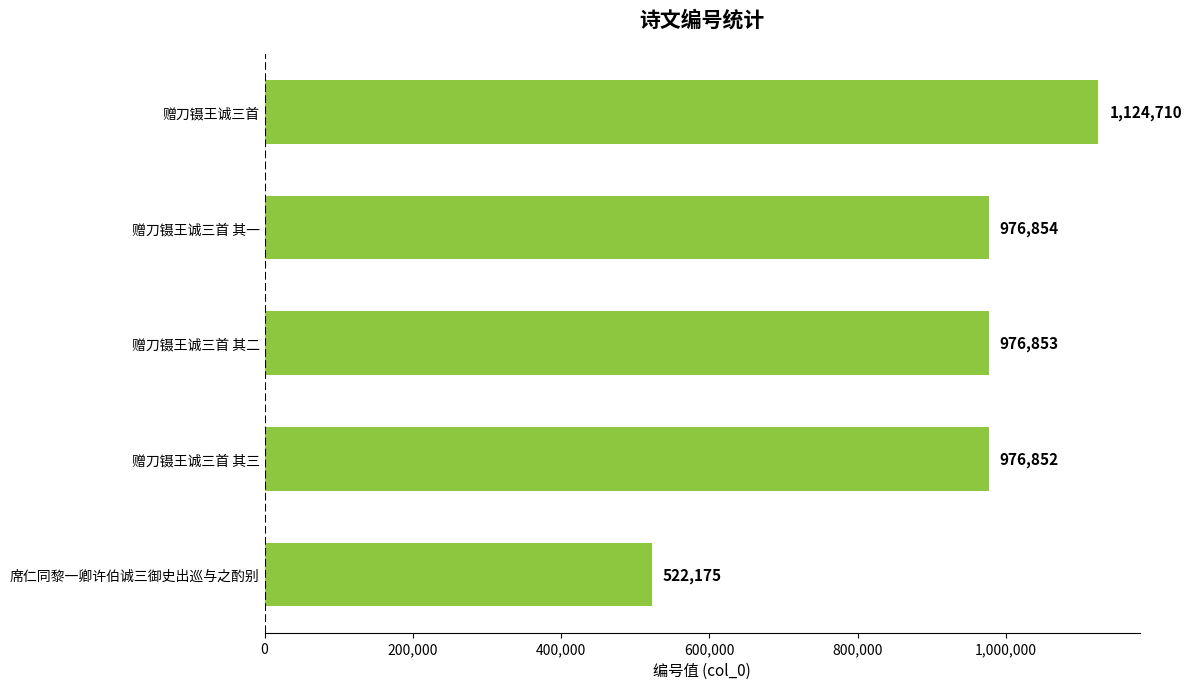

Between 赠刀镊王诚三首 其一 and 赠刀镊王诚三首 其二, which is larger?

赠刀镊王诚三首 其一